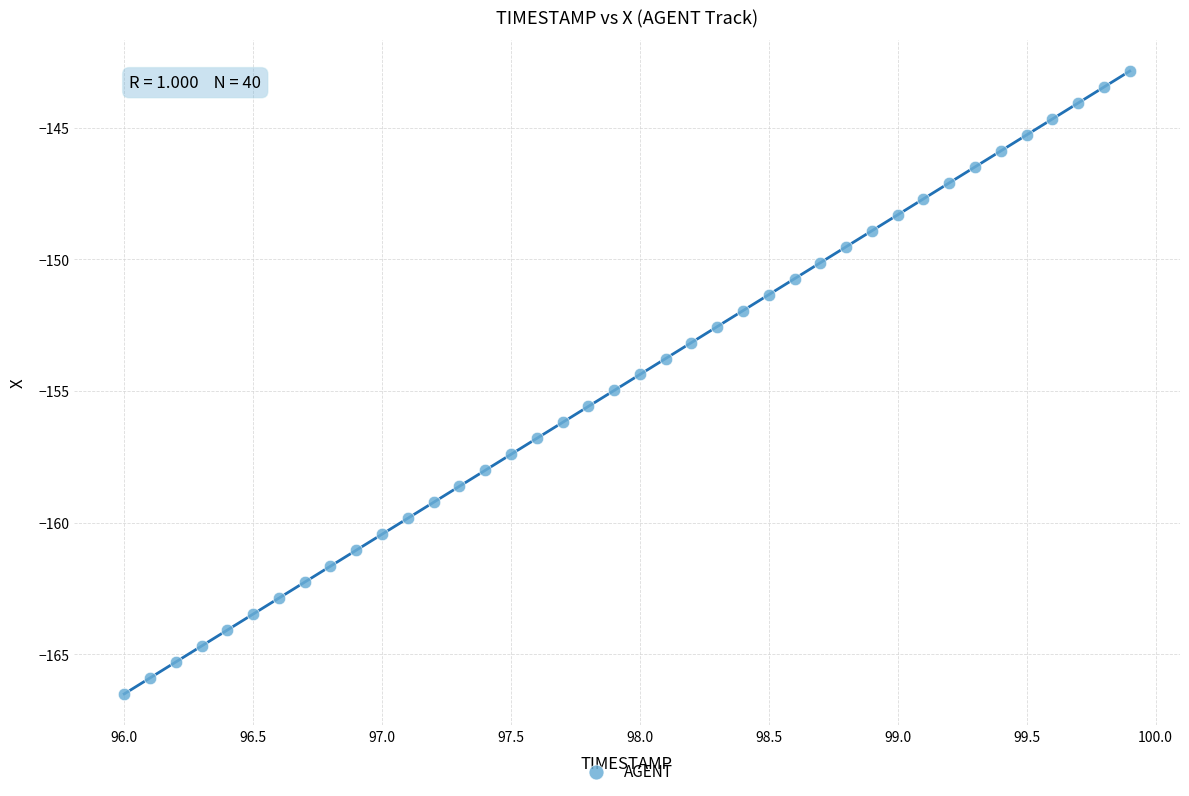

What is the range of Y values (max minus min)?

23.6